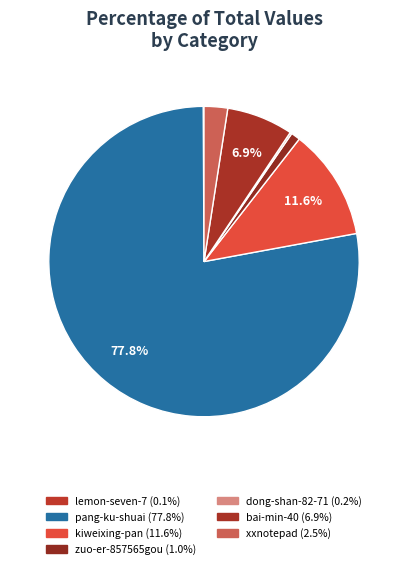

Which slice is the largest?

pang-ku-shuai